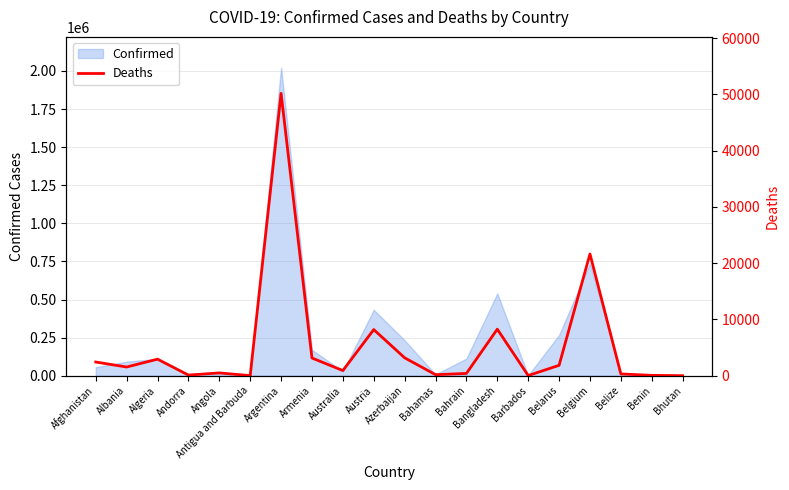

At which label is the value closest to 25094?

Belgium